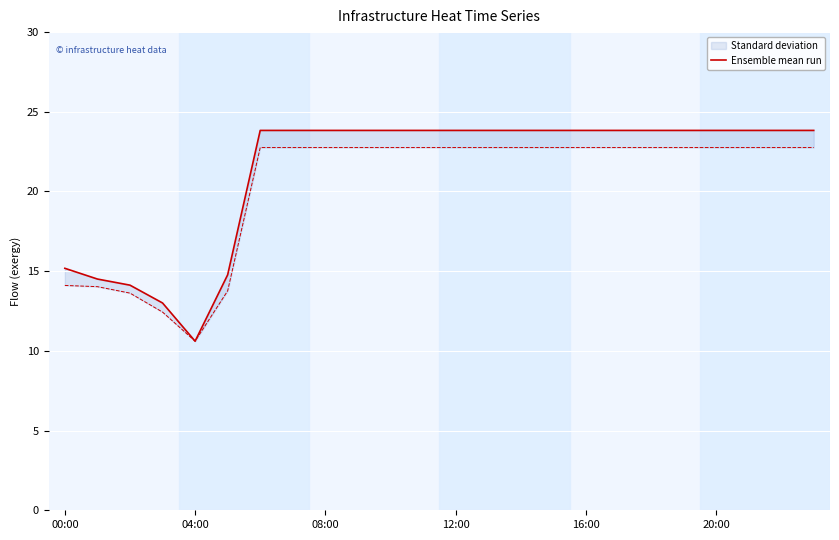

How many lines are shown in the chart?

1